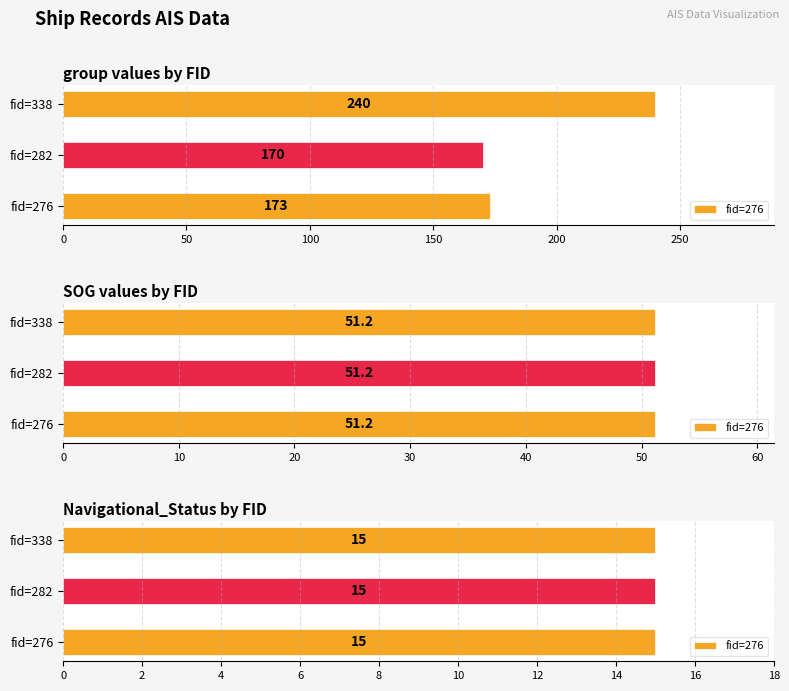

Rank the categories by Navigational_Status value from highest to lowest.

276, 282, 338